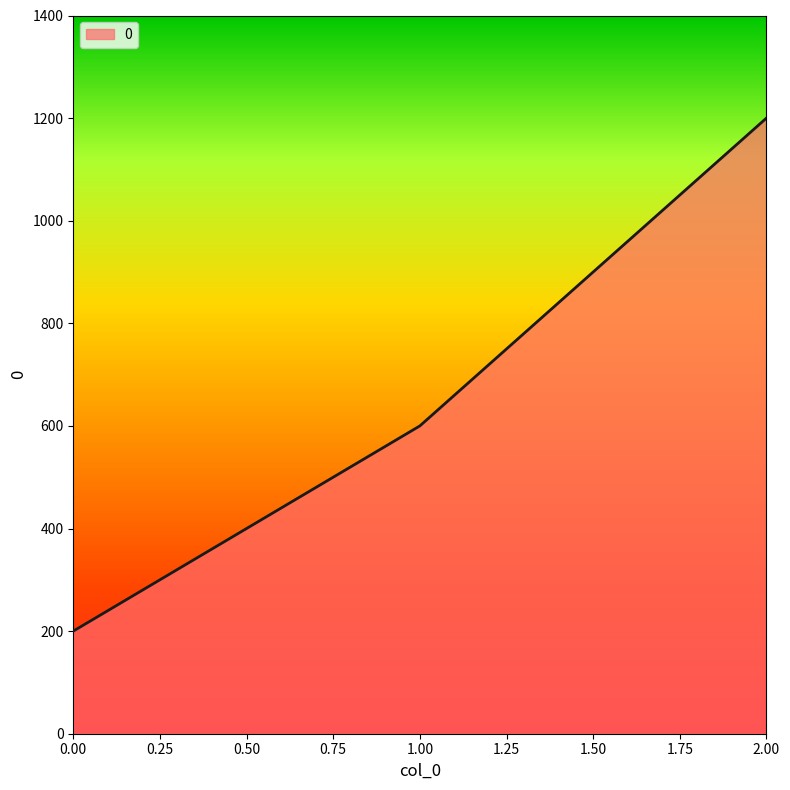

Read the value at 1.00, to the nearest 50.

600